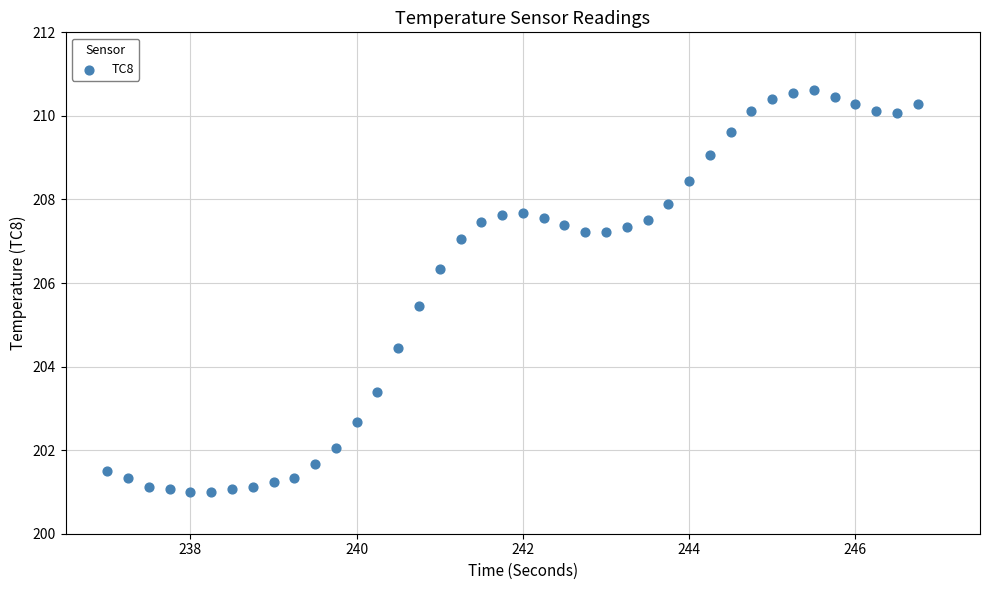

What is the range of X values (max minus min)?

9.8